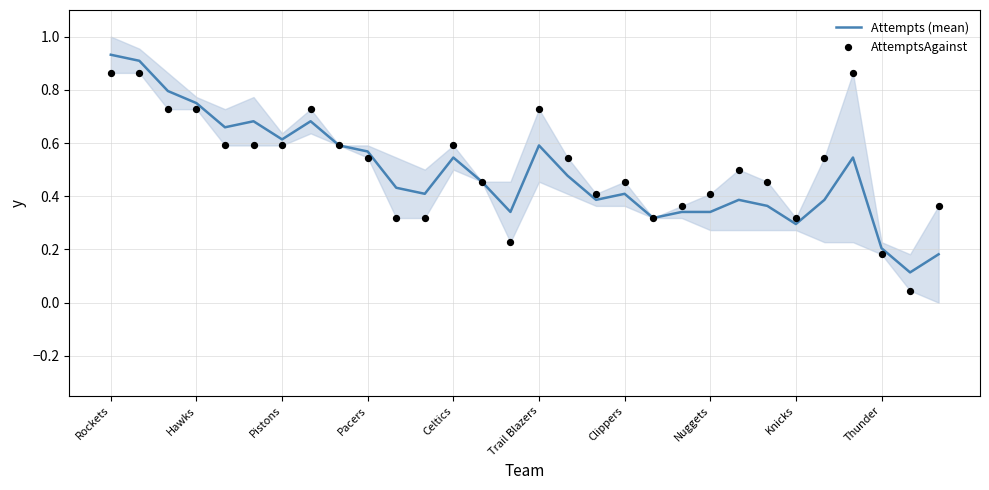

Which series contains the lowest Y value?

AttemptsAgainst